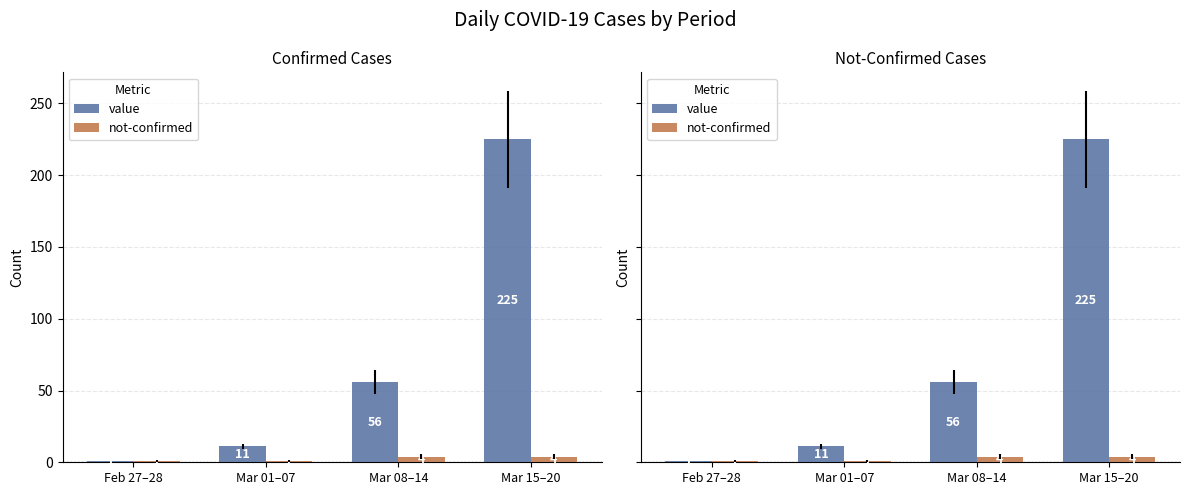

List the labels in order of value value, smallest first.

Feb 27–28, Mar 01–07, Mar 08–14, Mar 15–20